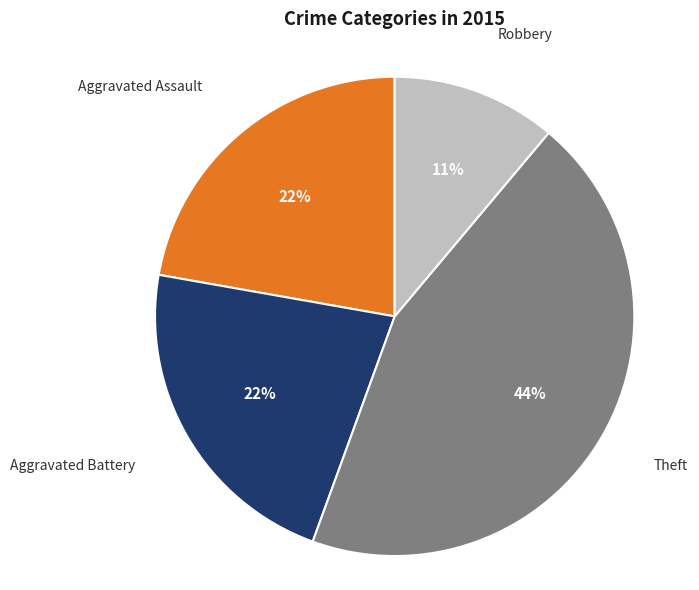

Is it true that Robbery is 16% of the pie?

False